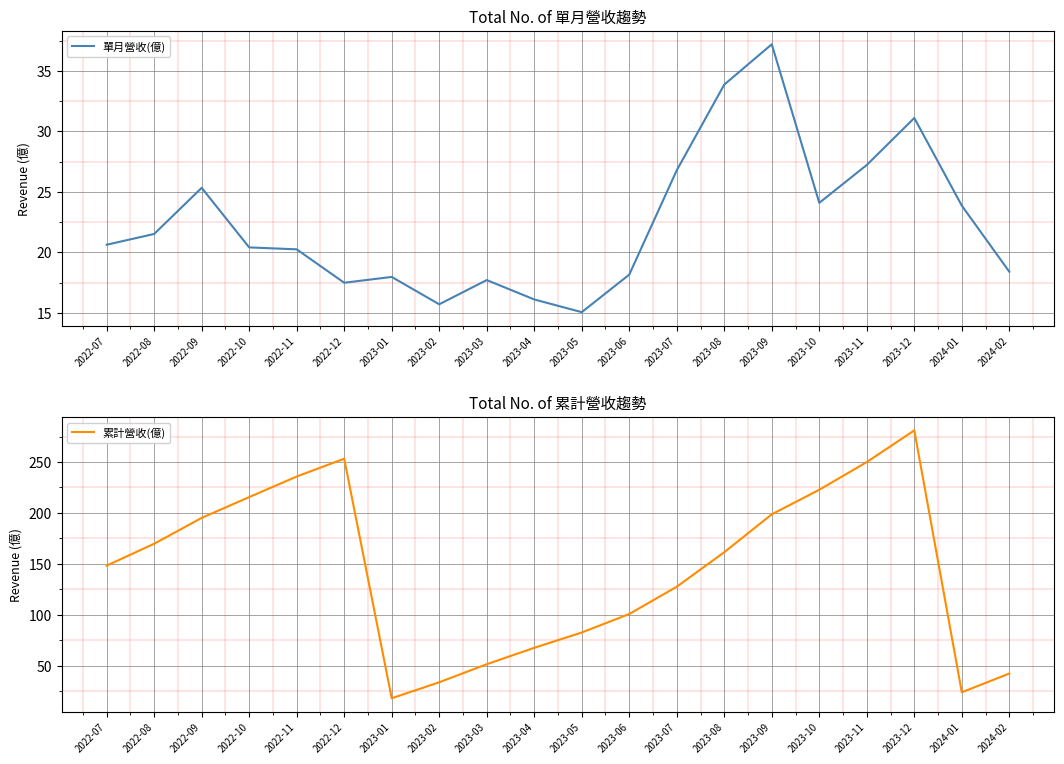

Rank the series by their maximum value, from lowest to highest.

單月營收(億), 累計營收(億)